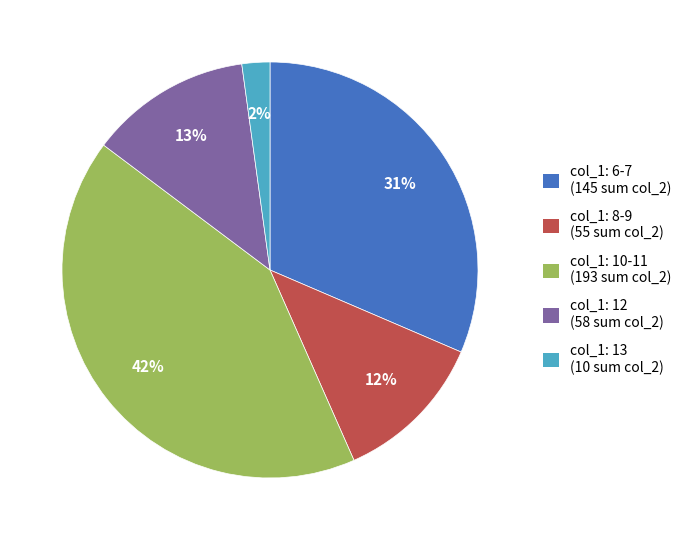

To the nearest percent, what is the average slice percentage?

20%